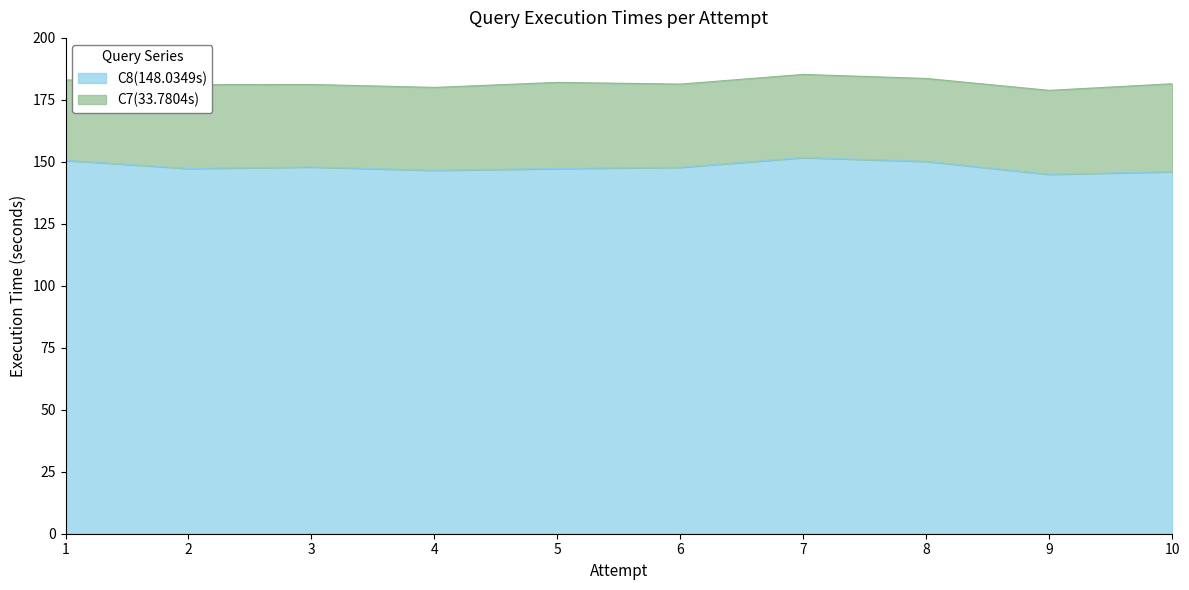

Reading right to left, transcribe all the data shown in this chart.

146.0	144.9	150.2	151.7	147.8	147.3	146.6	147.9	147.3	150.6